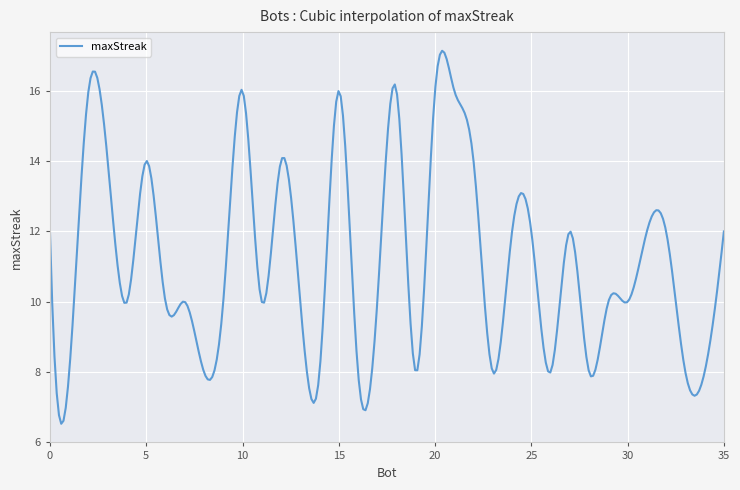

What is the difference between the maximum and minimum values?

10.6